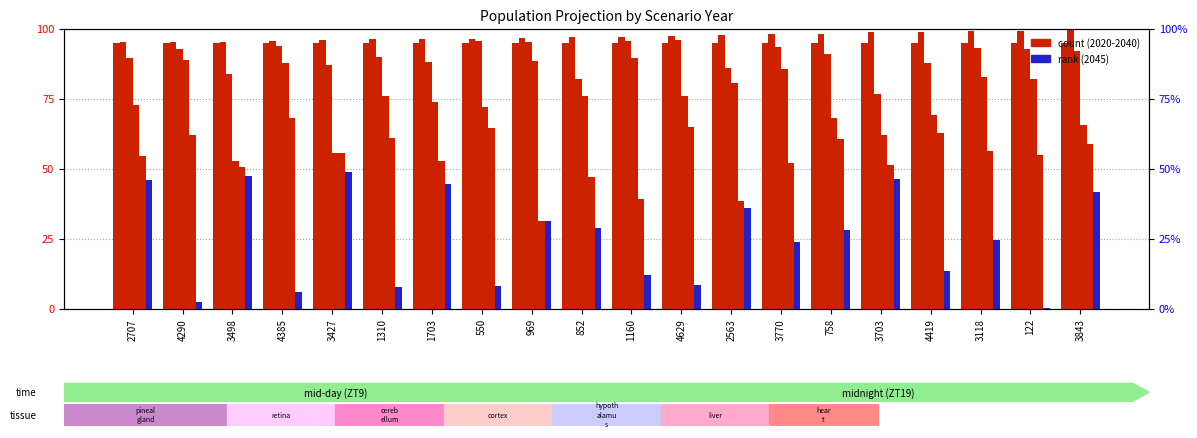

The 2035 series shows 88.6 at 969. True or false?

True